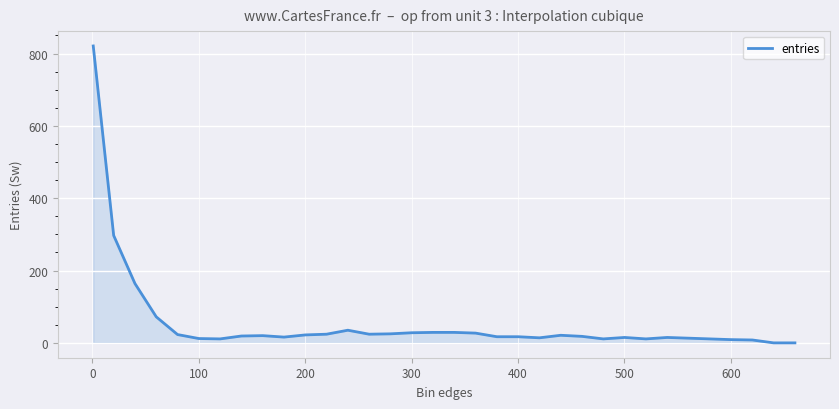

How many points are lower than both their immediate neighbors (excluding endpoints)?

6